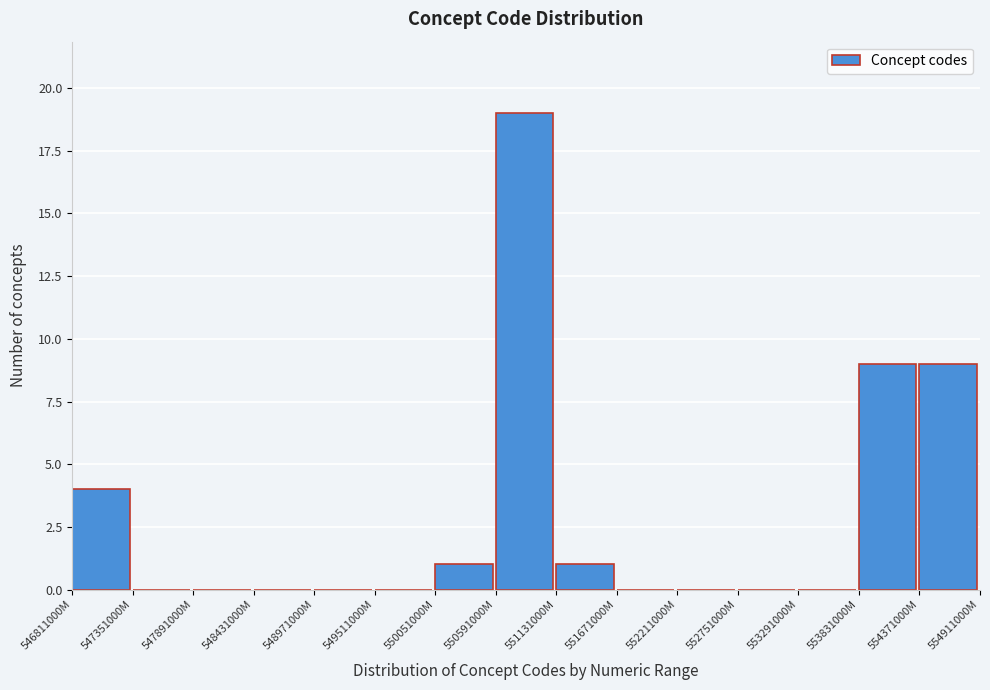

Reading right to left, list all the values displayed in this chart.

554371000M=9	553831000M=9	553291000M=0	552751000M=0	552211000M=0	551671000M=0	551131000M=1	550591000M=19	550051000M=1	549511000M=0	548971000M=0	548431000M=0	547891000M=0	547351000M=0	546811000M=4